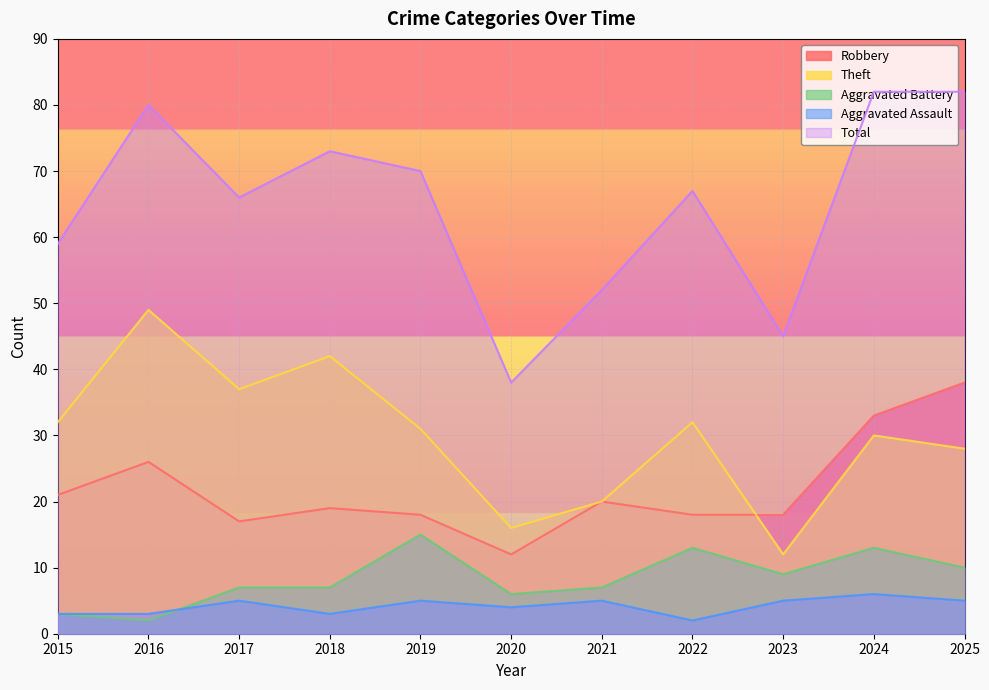

True or false: Robbery has more than 0 points higher than both neighbors.

True